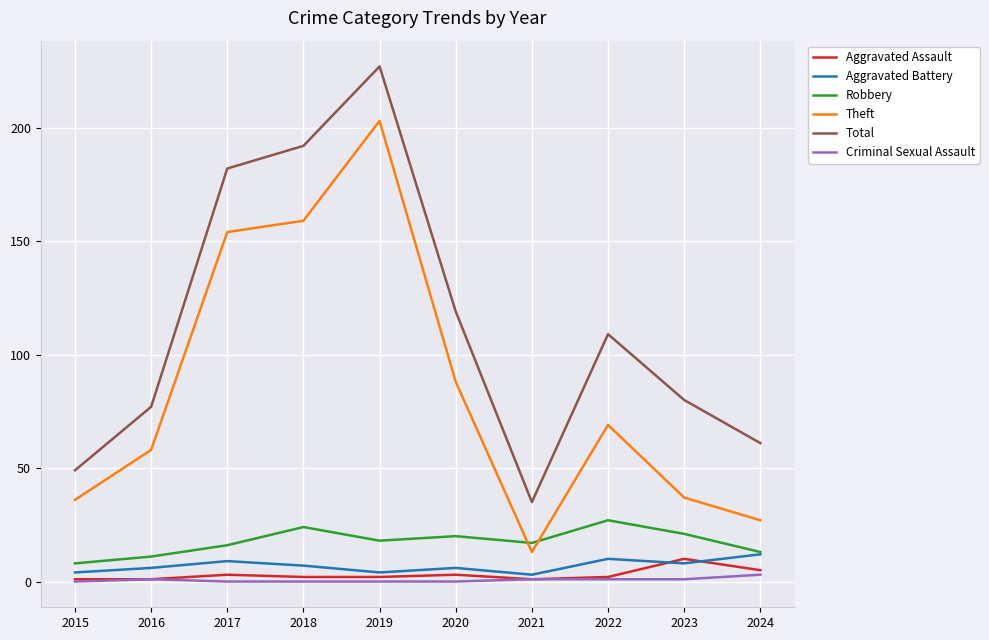

Reading left to right, transcribe all the data shown in this chart.

Aggravated Assault: 1	1	3	2	2	3	1	2	10	5
Aggravated Battery: 4	6	9	7	4	6	3	10	8	12
Robbery: 8	11	16	24	18	20	17	27	21	13
Theft: 36	58	154	159	203	88	13	69	37	27
Total: 49	77	182	192	227	119	35	109	80	61
Criminal Sexual Assault: 0	1	0	0	0	0	1	1	1	3